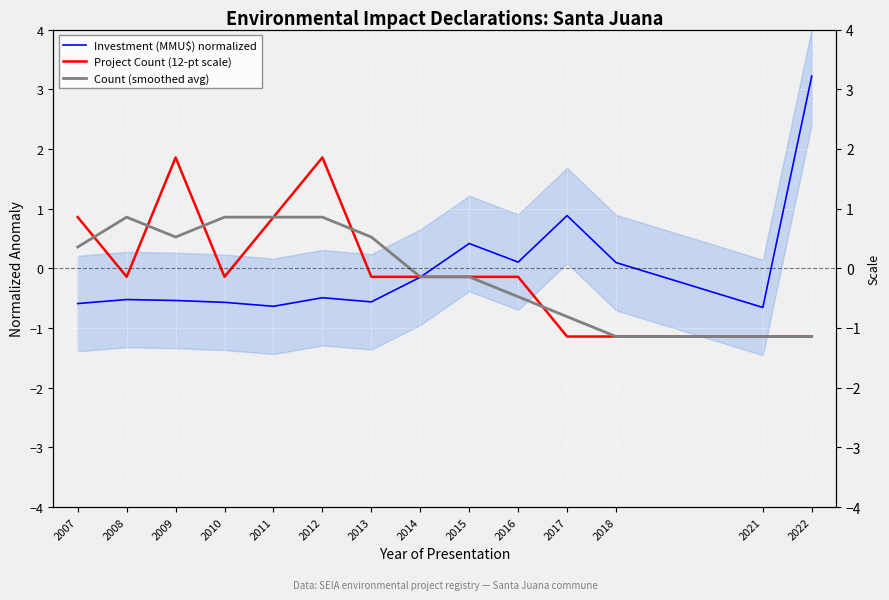

Which series has the largest range (max minus min)?

Investment (MMU$) normalized